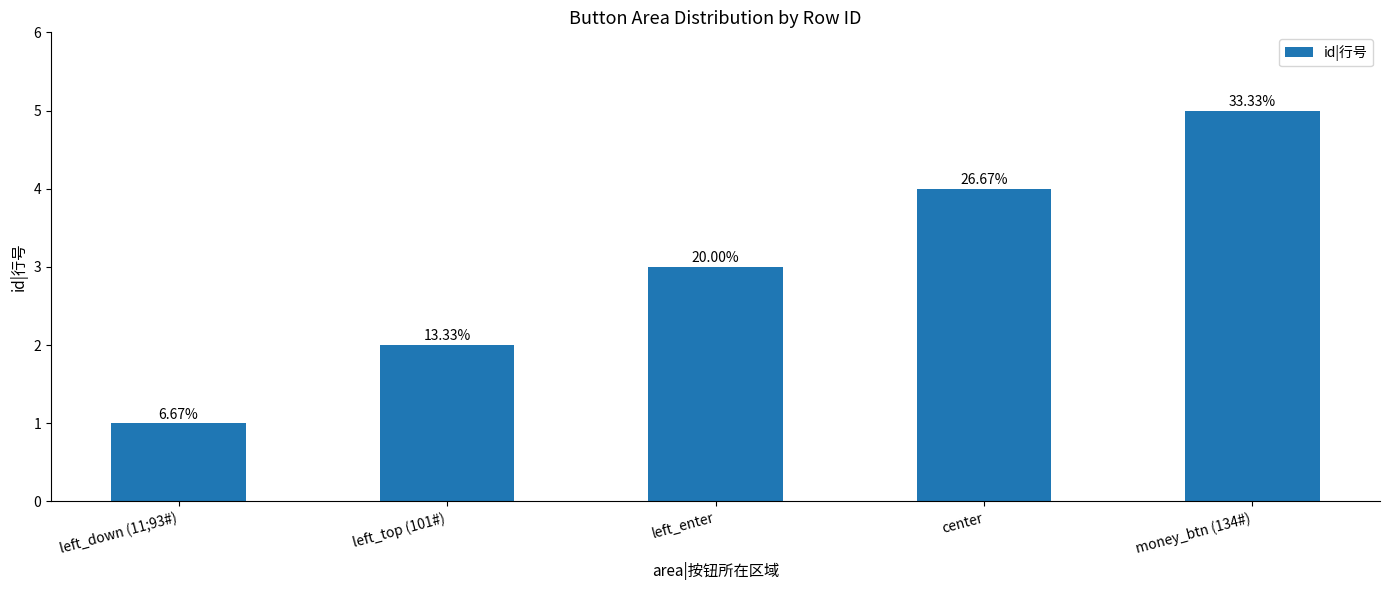

What is the value of the 3rd bar from the left?

3